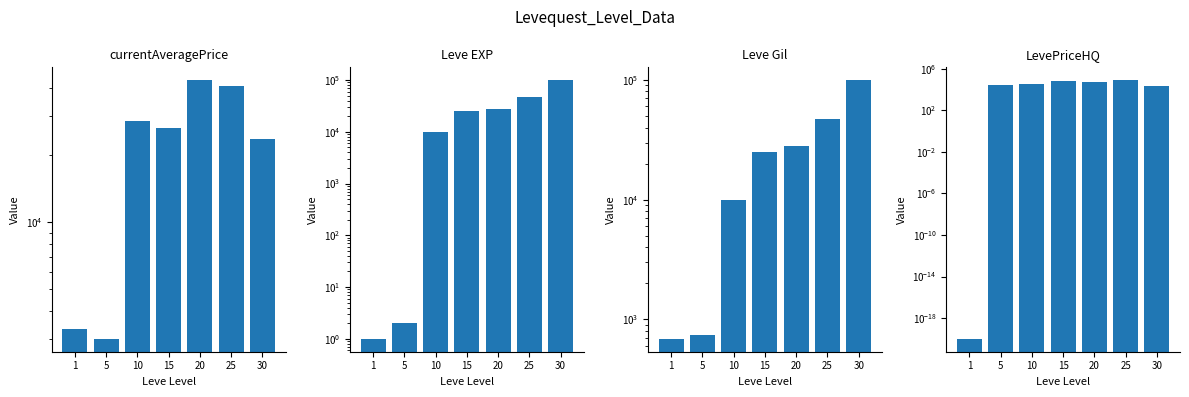

Which label corresponds to the smallest value in the chart?

1